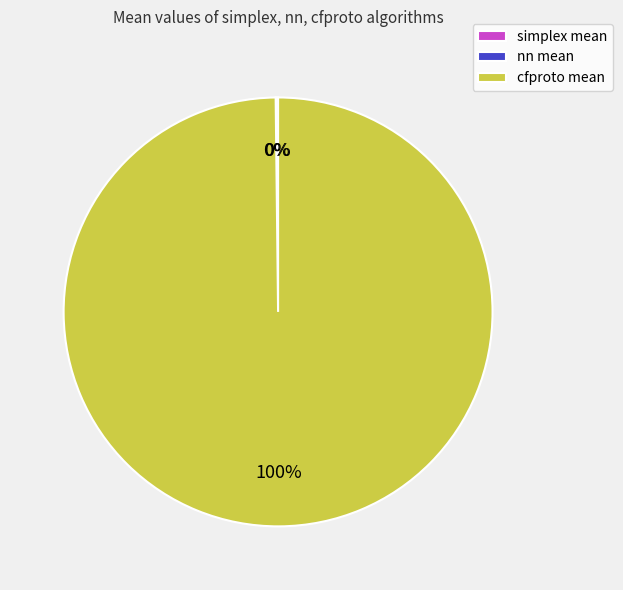

What is the majority slice?

cfproto mean